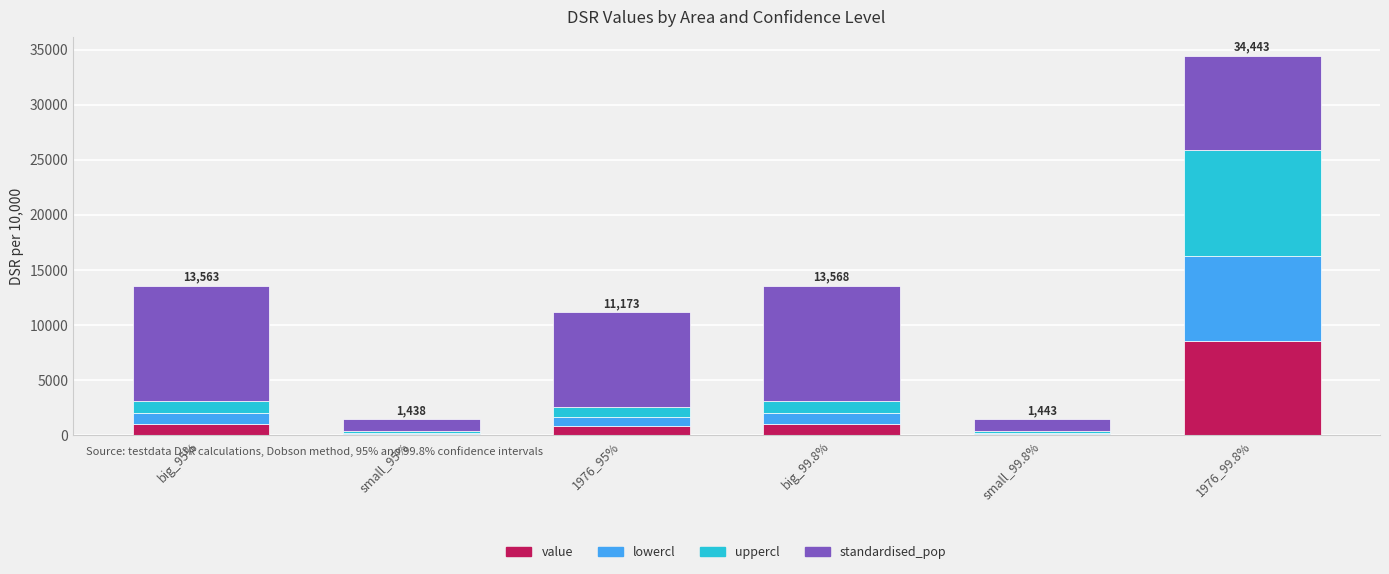

What is the highest value of the value series?

8592.1